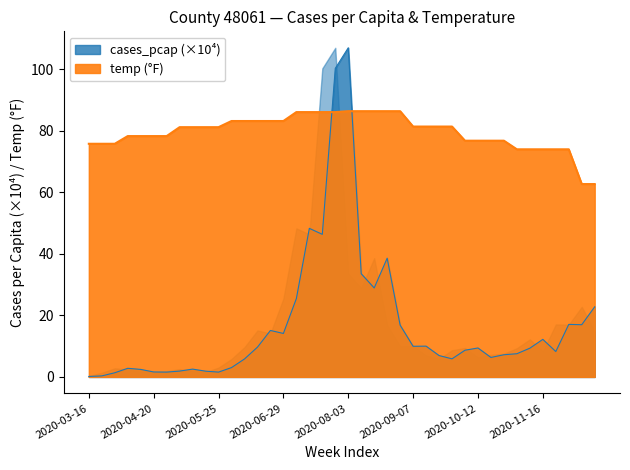

Where is the first local minimum for cases_pcap?

2020-04-27